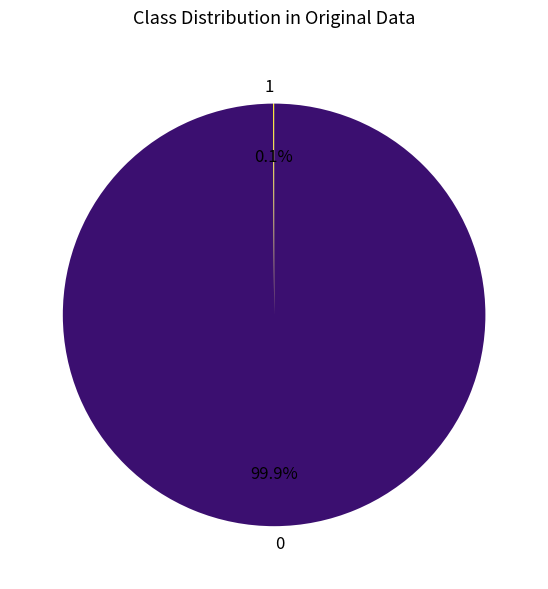

Does 0 represent more than half of the total?

Yes